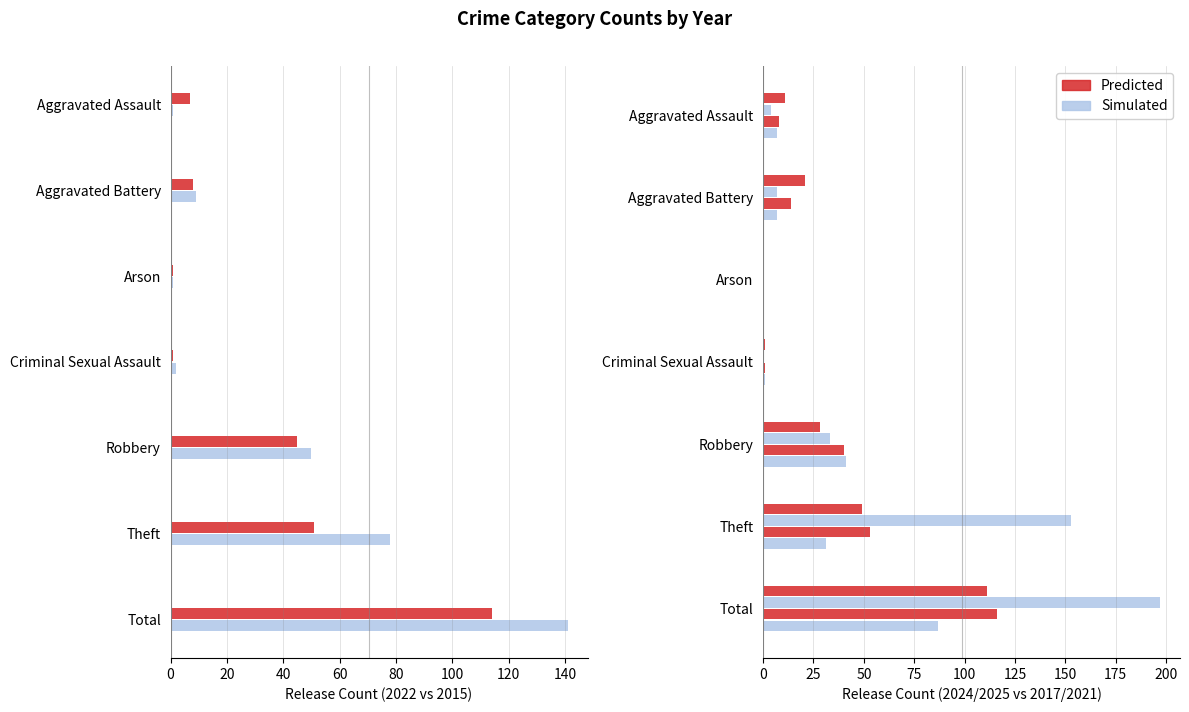

The value of Simulated at Theft is 78. True or false?

True